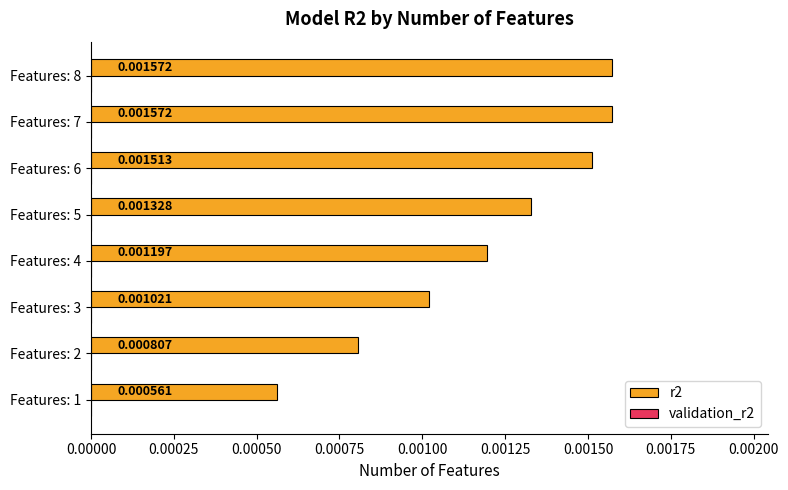

How many data points does each series have?

8